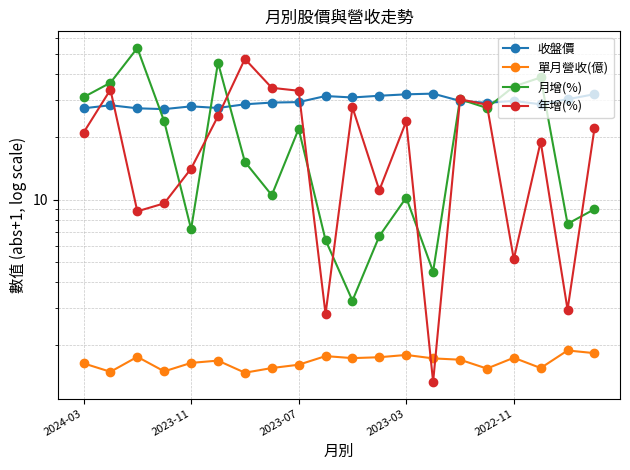

Which category has the lowest value in the 年增(%) series?

13